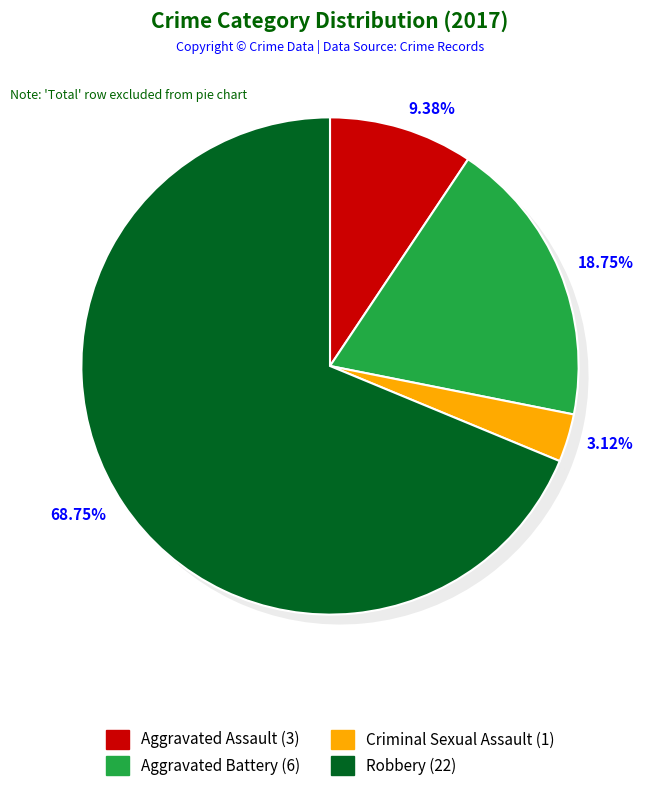

To the nearest percent, what is the difference between the largest and smallest slice percentages?

66%